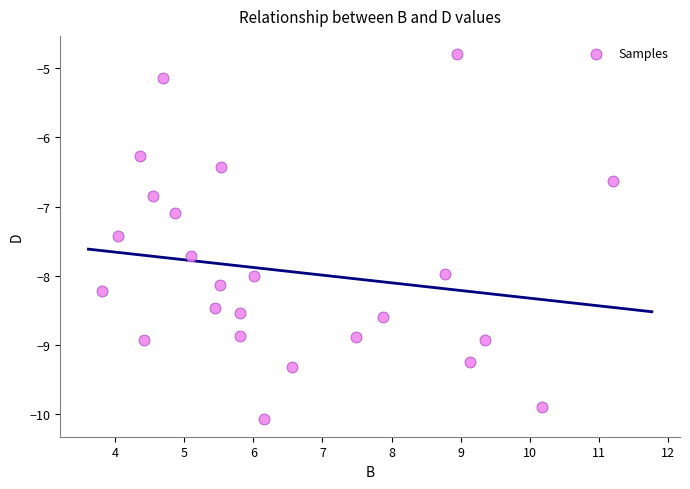

What is the range of X values (max minus min)?

7.4